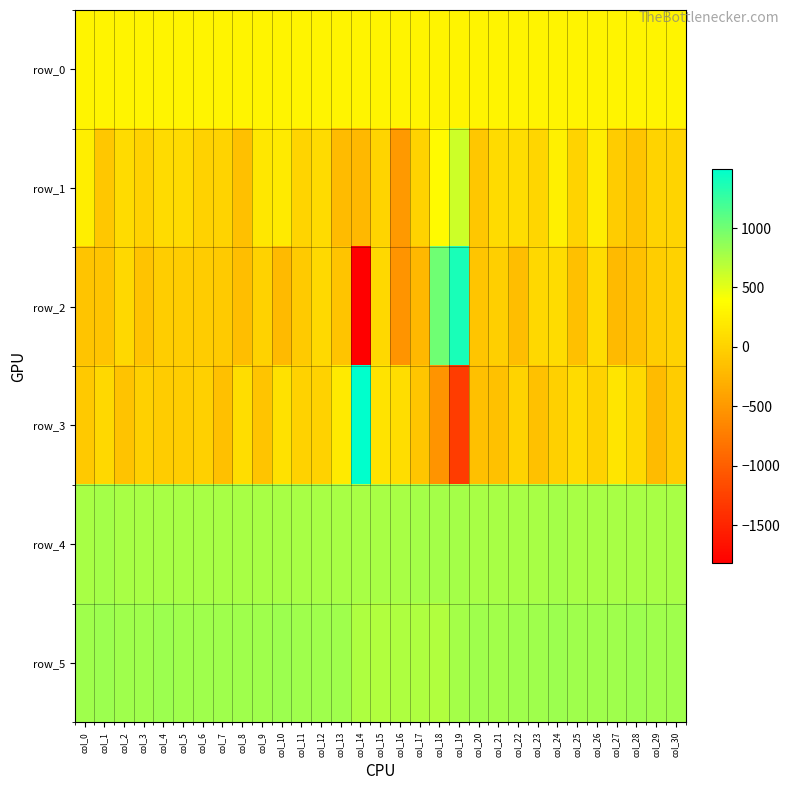

What is the sum of the row_0 values at col_26 and col_0?

587.1